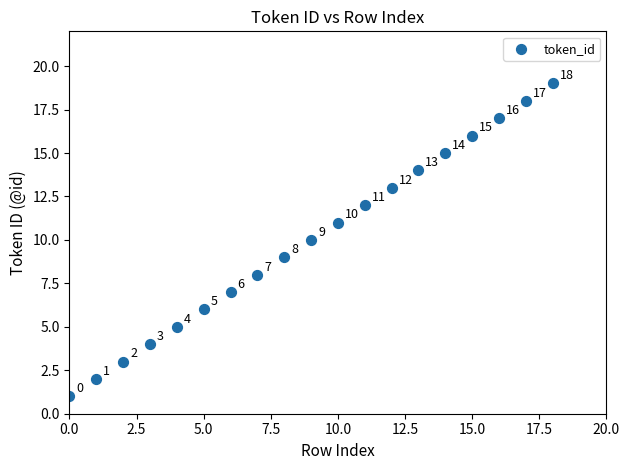

What is the range of Y values (max minus min)?

18